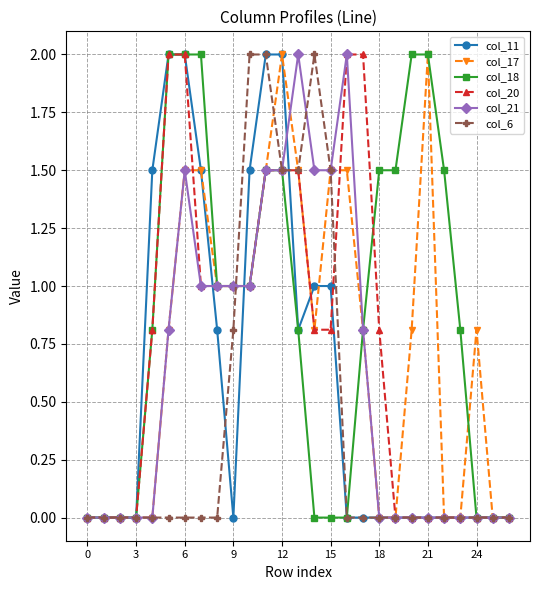

Which series has the largest total across all categories?

col_18